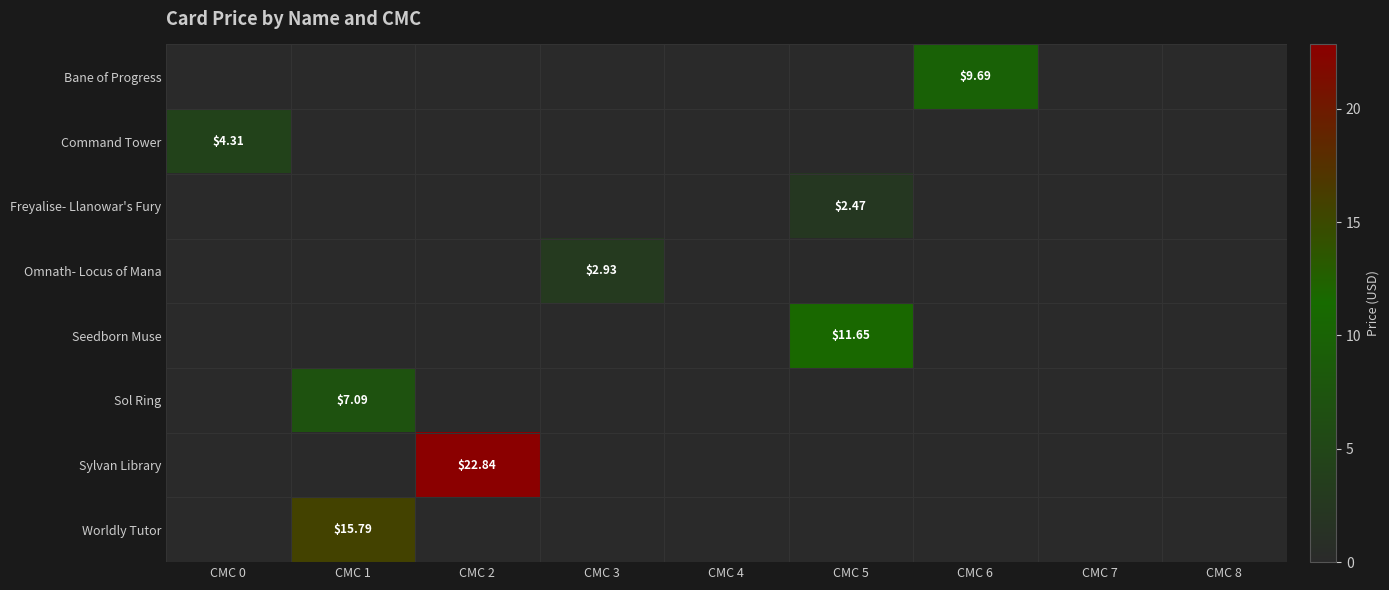

At how many categories does at least one series exceed 22?

1